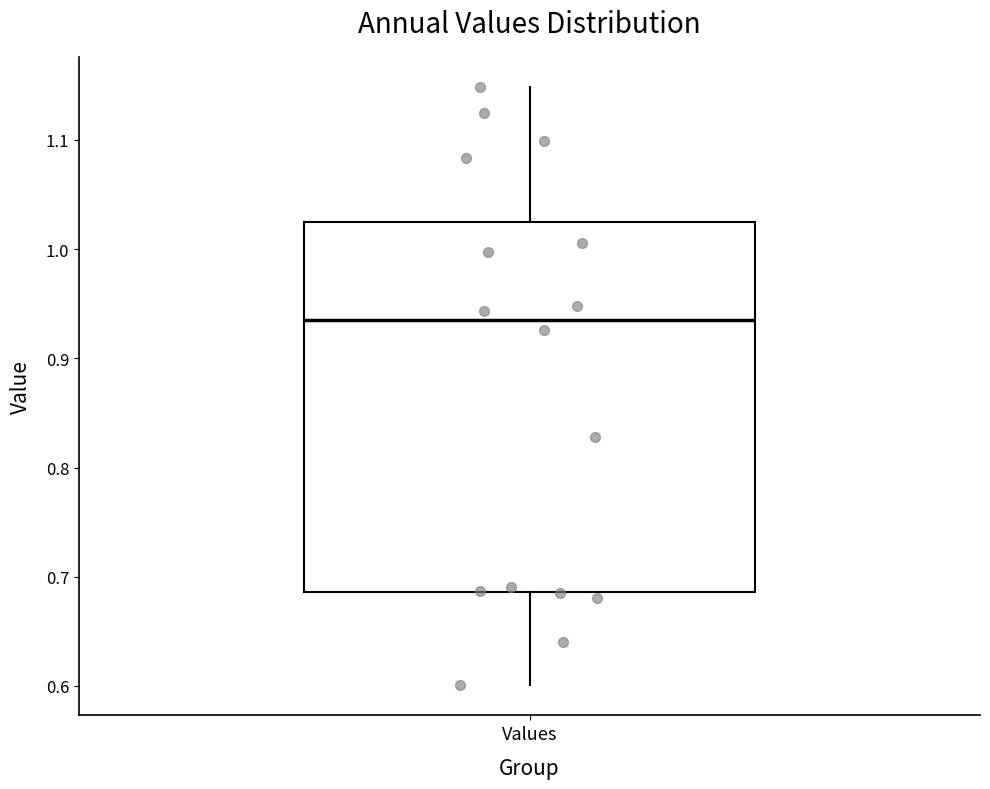

Where is the lower edge of the box for Values on the y-axis? The values are not printed on the chart, so give them approximately, as read against the axis.

0.69